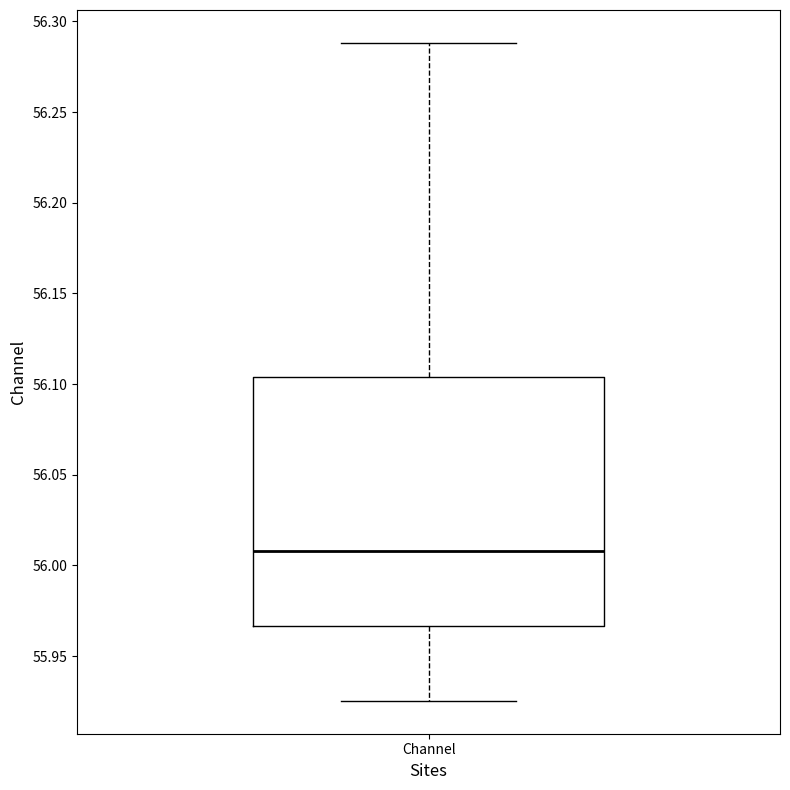

Where does the median line of the box for Channel sit on the y-axis? The values are not printed on the chart, so give them approximately, as read against the axis.

56.010